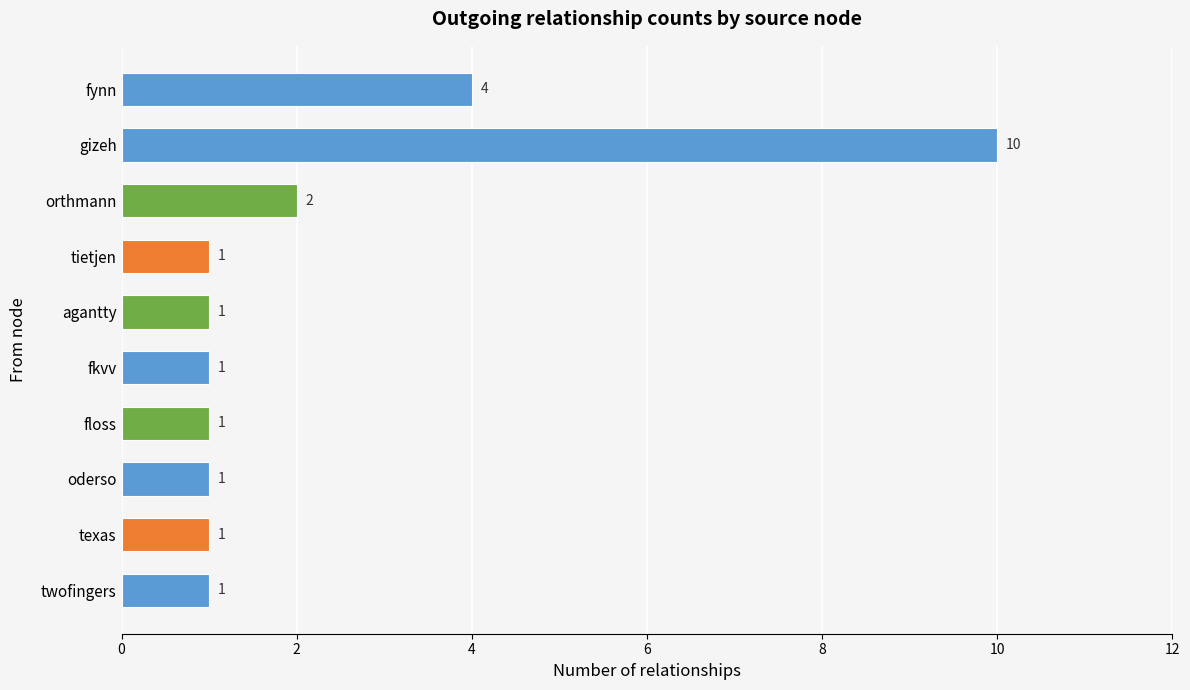

Which label corresponds to the largest value in the chart?

gizeh